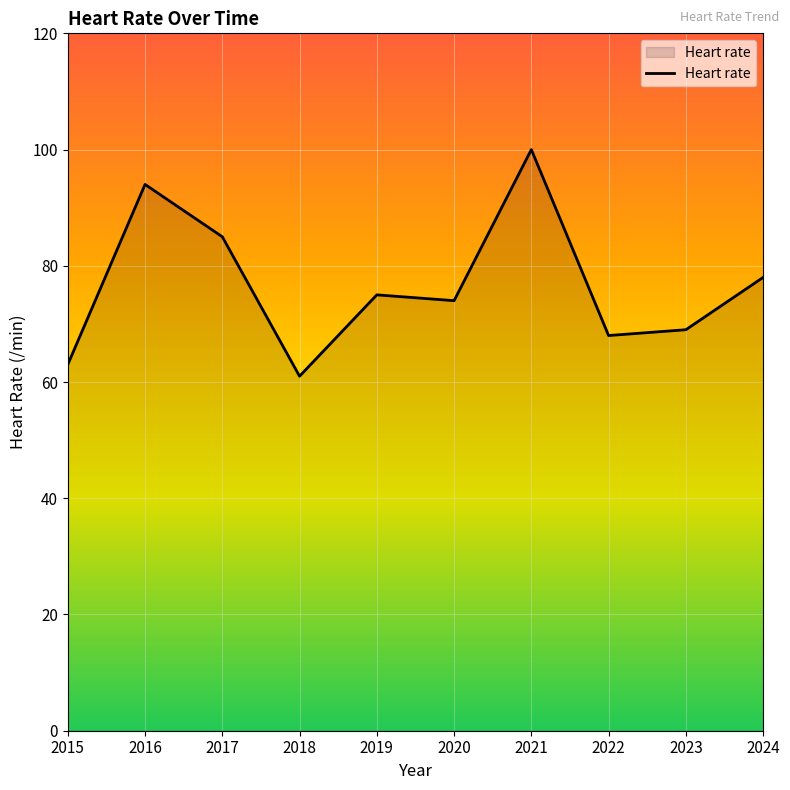

Reading left to right, list all the values displayed in this chart.

2015=63	2016=94	2017=85	2018=61	2019=75	2020=74	2021=100	2022=68	2023=69	2024=78